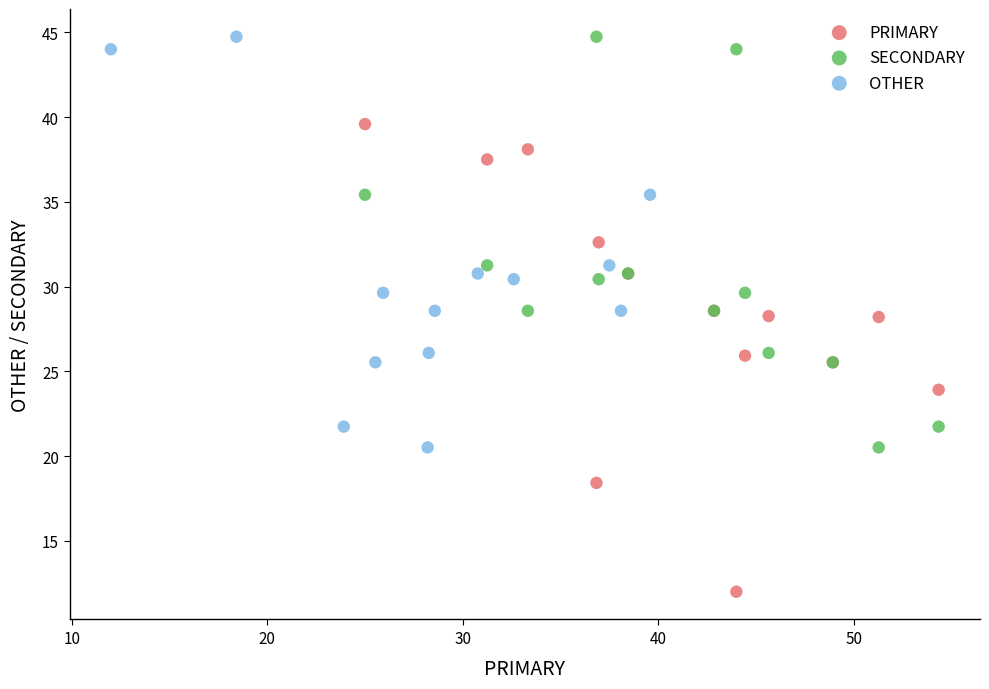

Which series has the widest spread of Y values?

PRIMARY